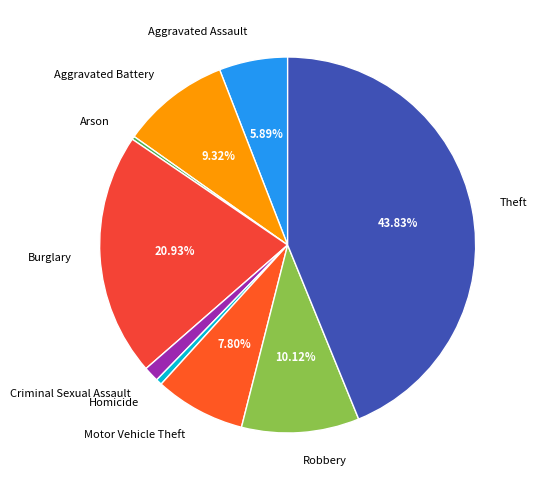

Do Robbery and Criminal Sexual Assault together represent more than half of the pie?

No